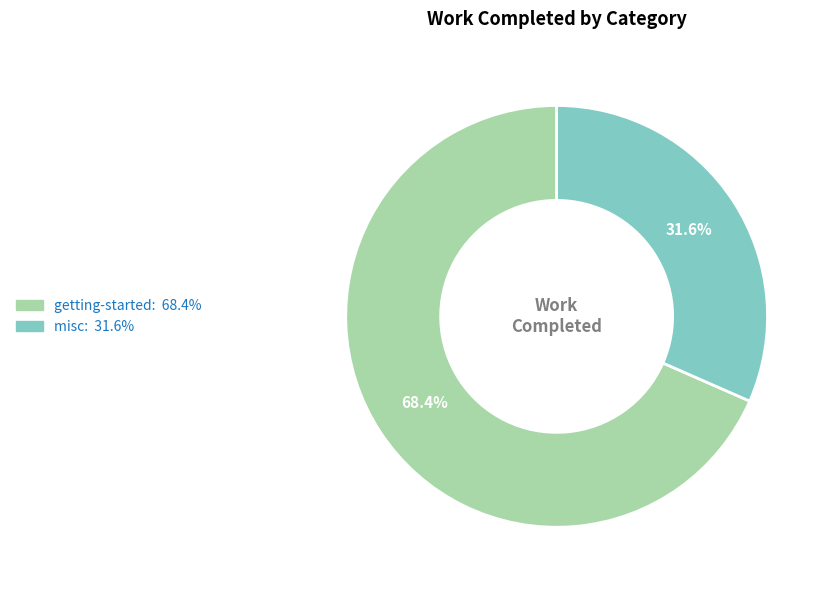

Is there any slice that represents more than half of the pie?

Yes